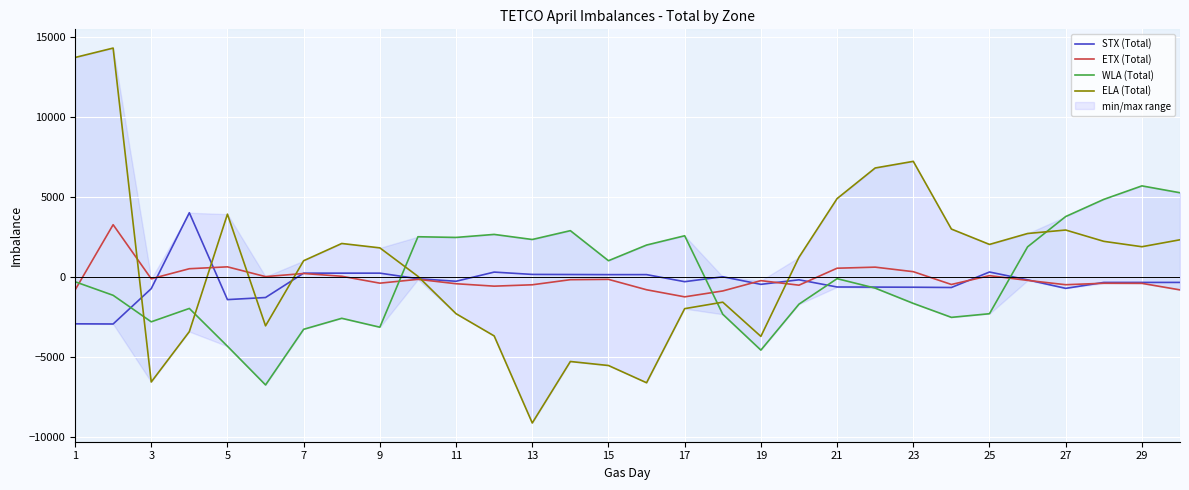

How many negative values does the STX (Total) series have?

19